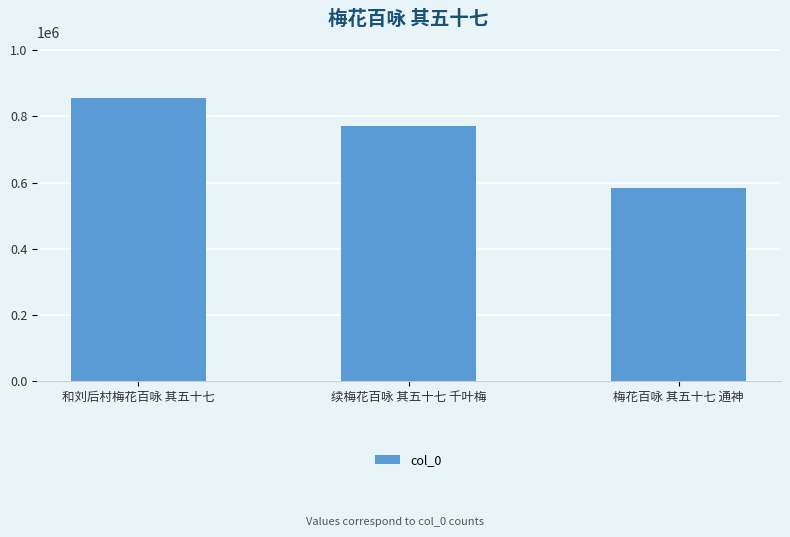

Rank the categories by value from highest to lowest.

和刘后村梅花百咏 其五十七, 续梅花百咏 其五十七 千叶梅, 梅花百咏 其五十七 通神